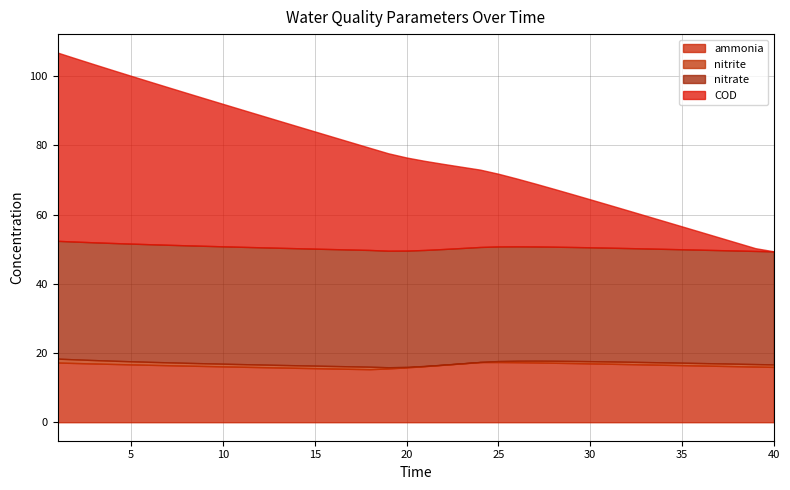

Is it true that COD equals 25.7 at 20?

True